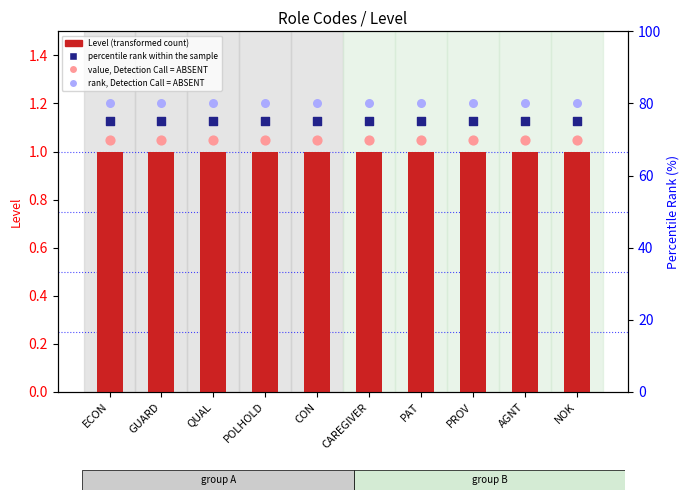

Is the value of percentile rank within the sample at AGNT greater than the value of value, Detection Call = ABSENT at GUARD?

Yes